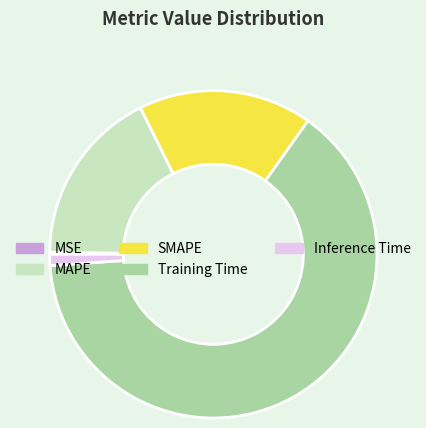

Which category has the biggest portion of the pie?

Training Time